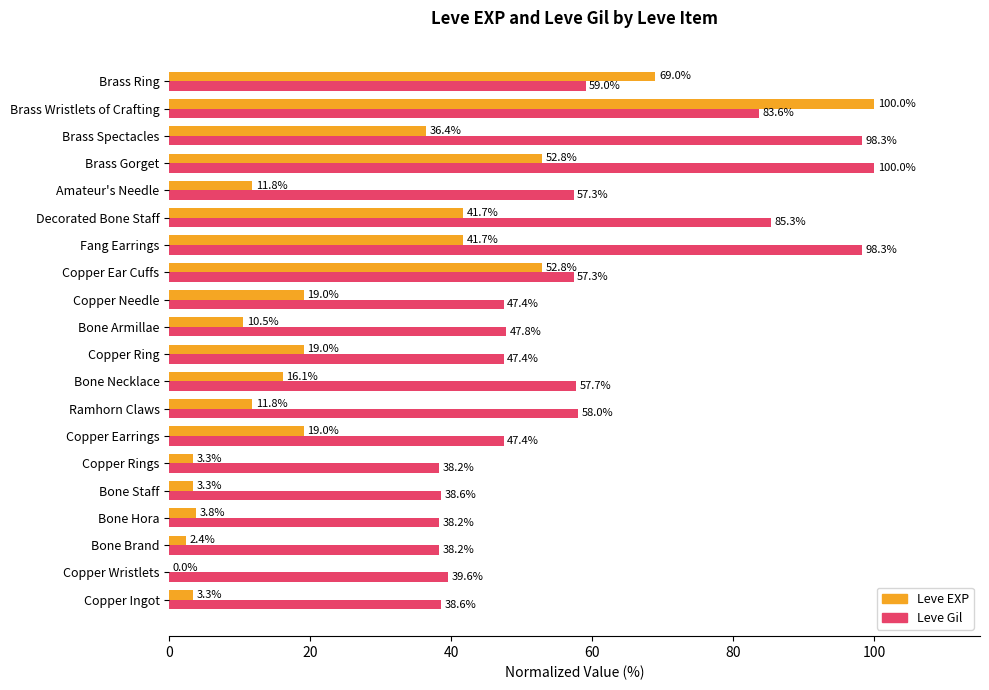

The Leve EXP series shows 3.3 at Copper Ingot. True or false?

True